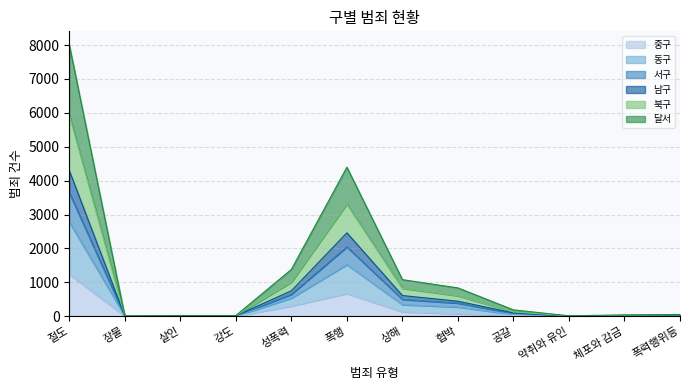

The value of 중구 at 폭행 is 668. True or false?

True